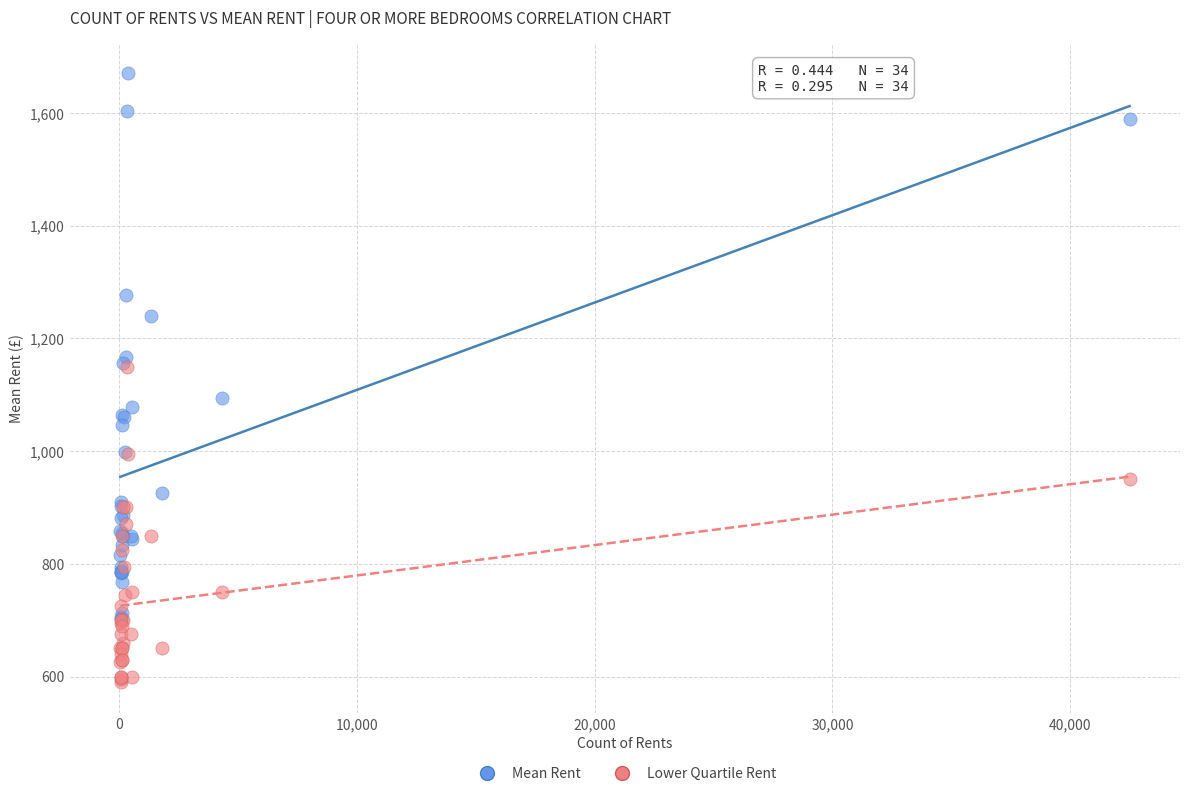

What are all the series names shown in the legend?

Mean Rent, Lower Quartile Rent